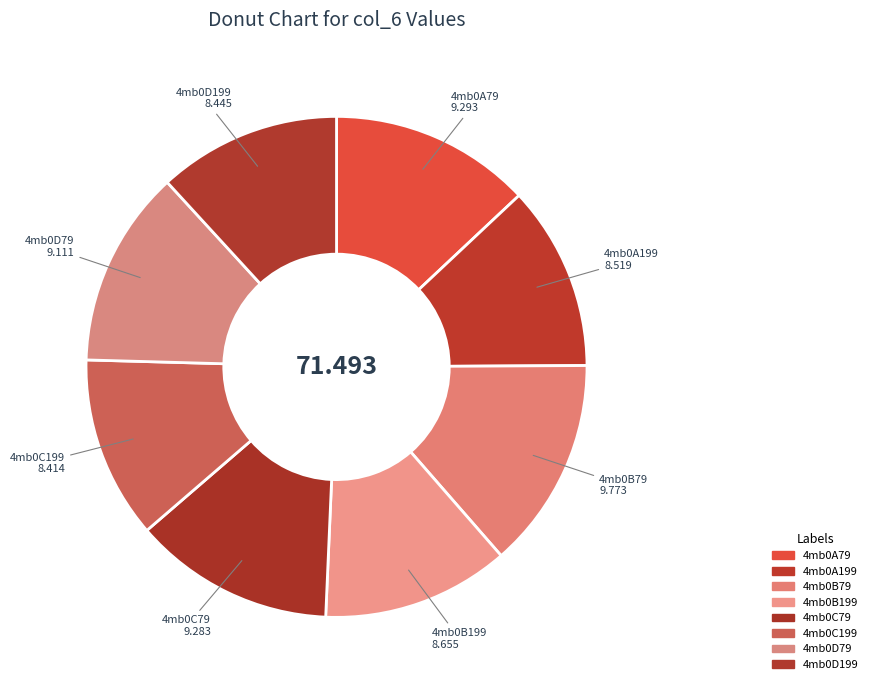

Is there a majority slice in this chart?

No